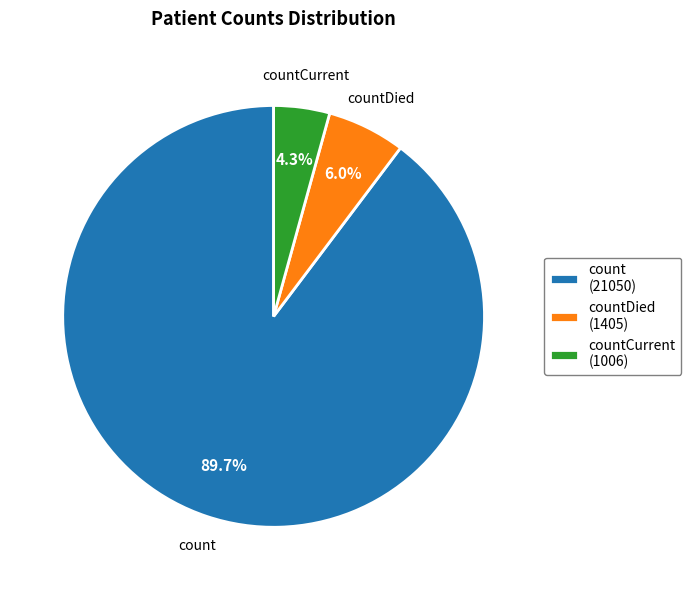

To the nearest percent, what percentage of the pie is countCurrent?

4%